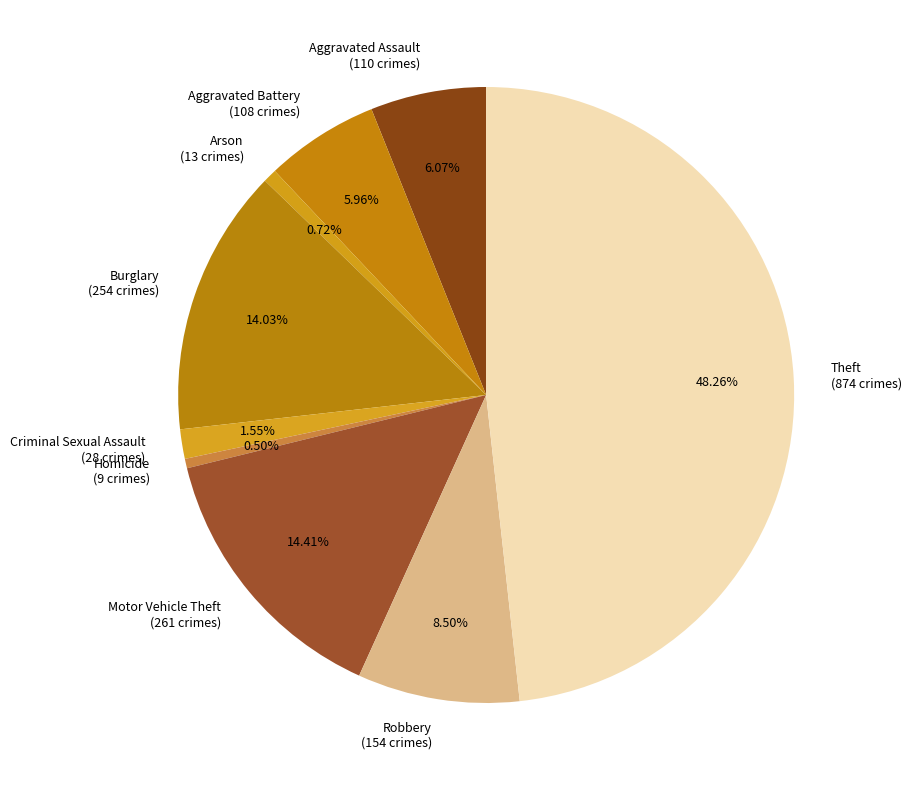

To the nearest percent, what is the average slice percentage?

11%